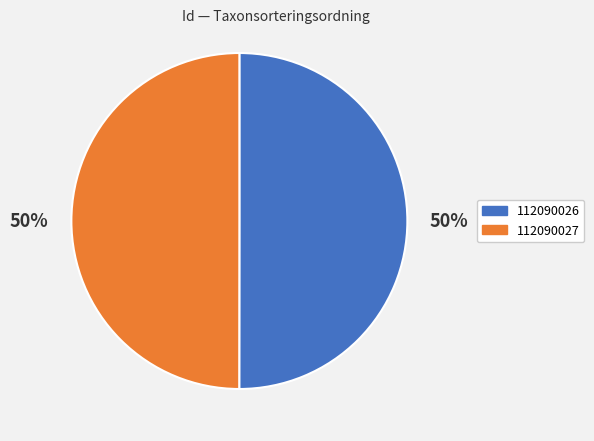

True or false: 112090027 accounts for 50% of the total.

True